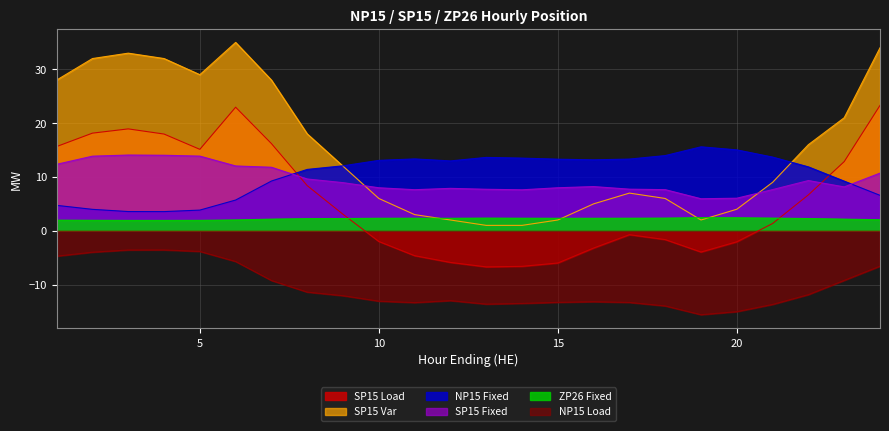

True or false: SP15 Load has more than 0 points higher than both neighbors.

True